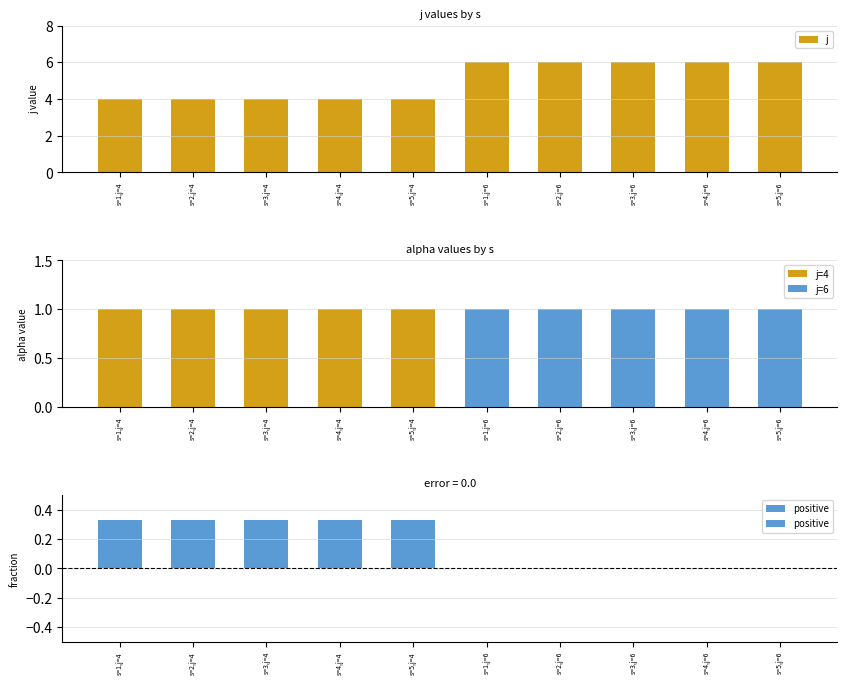

Reading left to right, extract all data points from this chart.

s=1,j=4=4	s=2,j=4=4	s=3,j=4=4	s=4,j=4=4	s=5,j=4=4	s=1,j=6=6	s=2,j=6=6	s=3,j=6=6	s=4,j=6=6	s=5,j=6=6